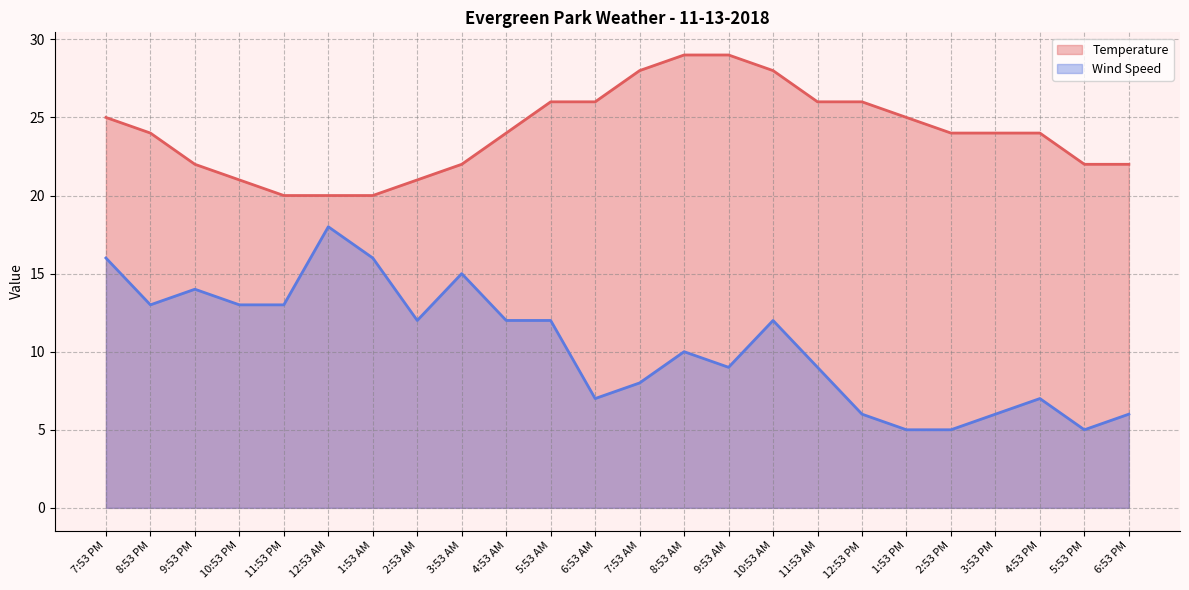

The value of Temperature at 8:53 PM is 7. True or false?

False